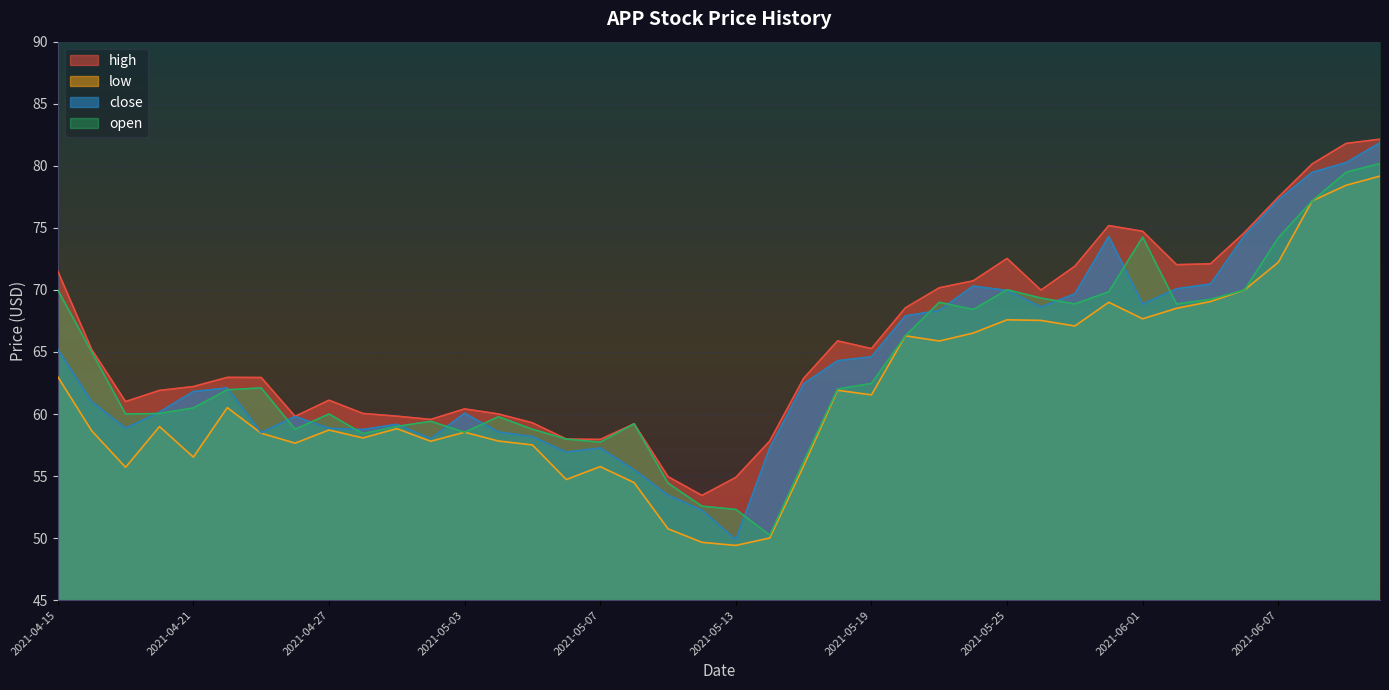

Rank the categories by open value from highest to lowest.

2021-06-10, 2021-06-09, 2021-06-08, 2021-06-01, 2021-06-07, 2021-05-25, 2021-04-15, 2021-06-04, 2021-05-28, 2021-05-26, 2021-06-03, 2021-05-21, 2021-05-27, 2021-06-02, 2021-05-24, 2021-05-20, 2021-04-16, 2021-05-19, 2021-04-23, 2021-05-18, 2021-04-22, 2021-04-21, 2021-04-20, 2021-04-19, 2021-04-27, 2021-05-04, 2021-04-30, 2021-05-10, 2021-04-29, 2021-04-26, 2021-05-05, 2021-05-03, 2021-04-28, 2021-05-06, 2021-05-07, 2021-05-17, 2021-05-11, 2021-05-12, 2021-05-13, 2021-05-14